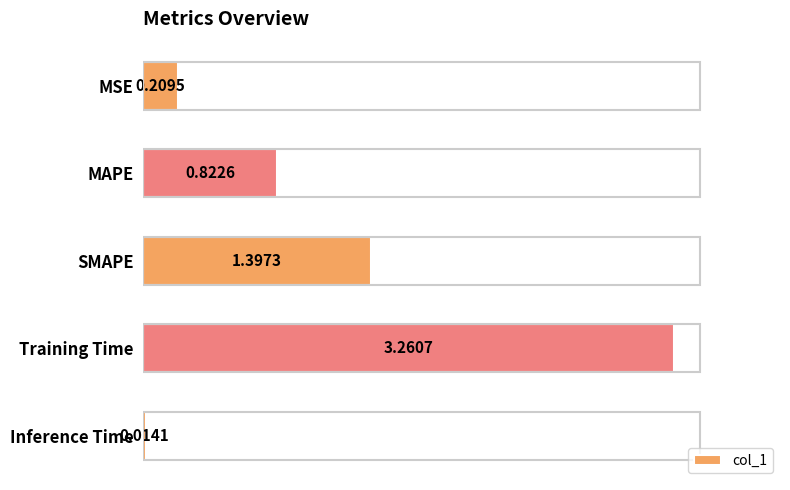

What is the label of the 4th bar from the top?

Training Time